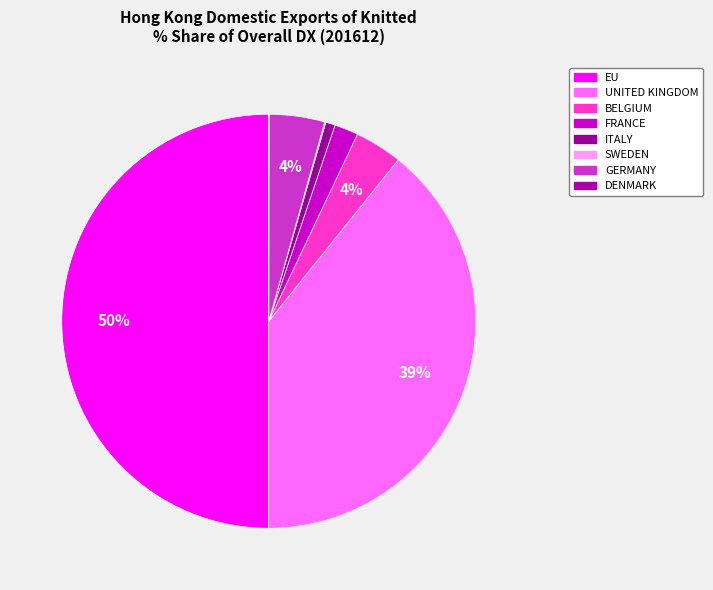

Does DENMARK account for over 50% of the chart?

No